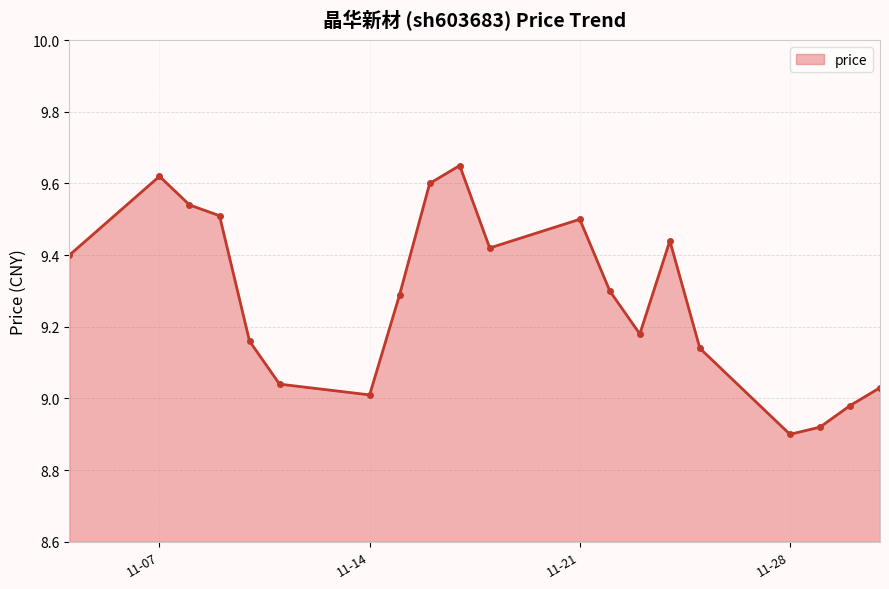

List the labels in order of value, smallest first.

2022-11-28, 2022-11-29, 2022-11-30, 2022-11-14, 2022-12-01, 2022-11-11, 2022-11-25, 2022-11-10, 2022-11-23, 2022-11-15, 2022-11-22, 2022-11-04, 2022-11-18, 2022-11-24, 2022-11-21, 2022-11-09, 2022-11-08, 2022-11-16, 2022-11-07, 2022-11-17